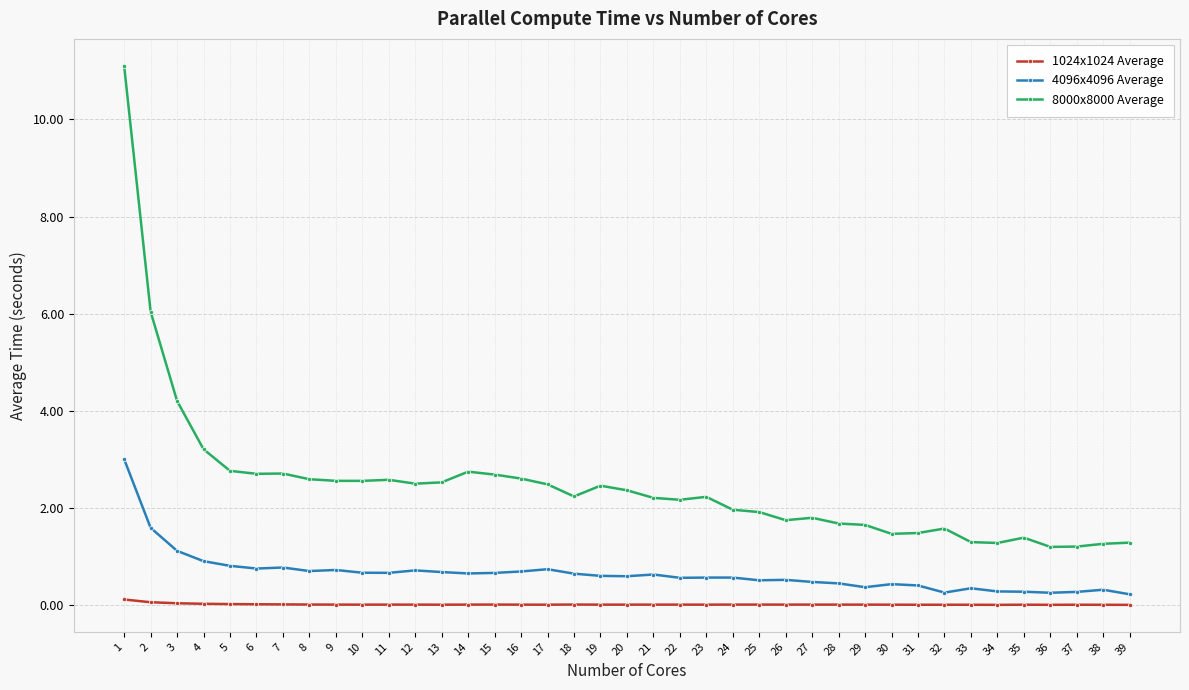

Does the chart have visible grid lines?

Yes